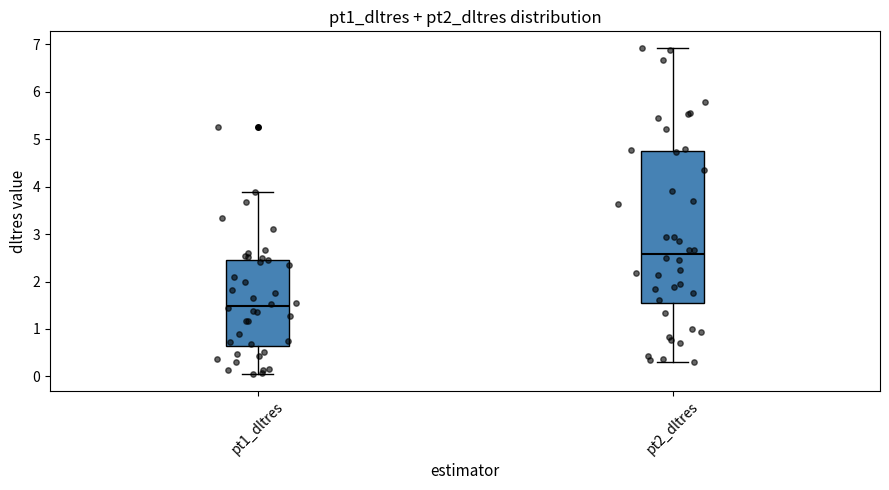

Which box's median line is the lowest?

pt1_dltres